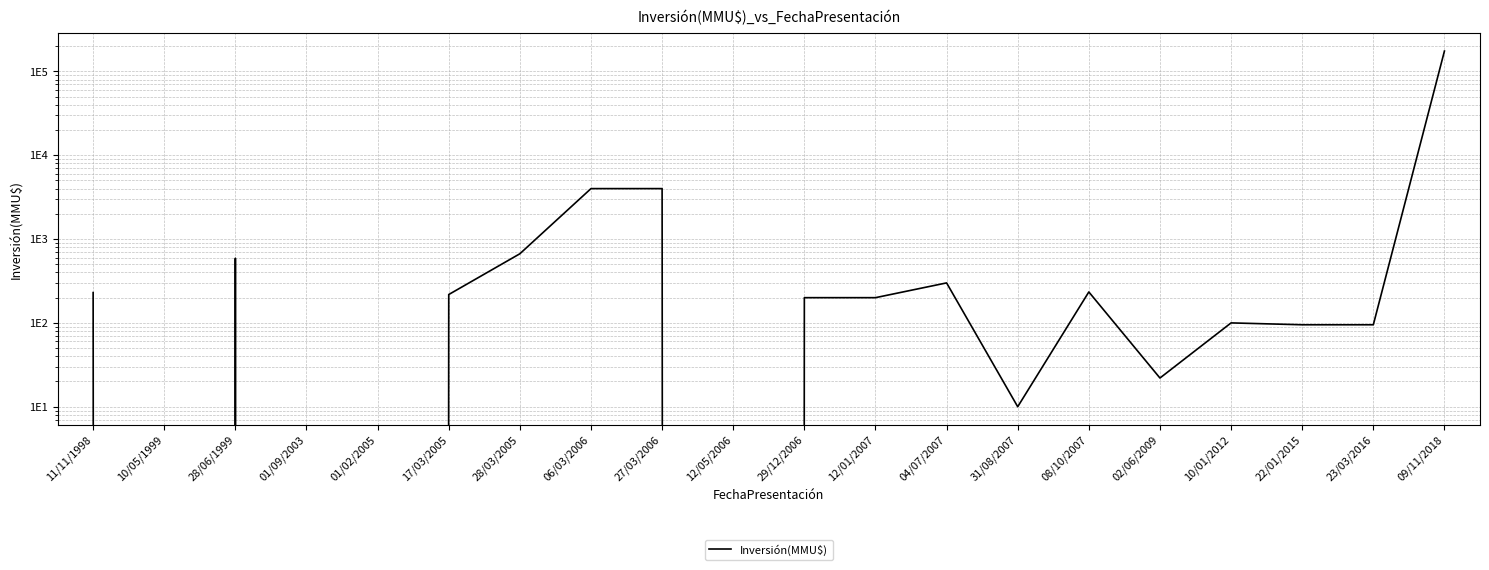

What is the difference between the second highest and second lowest values?

4000